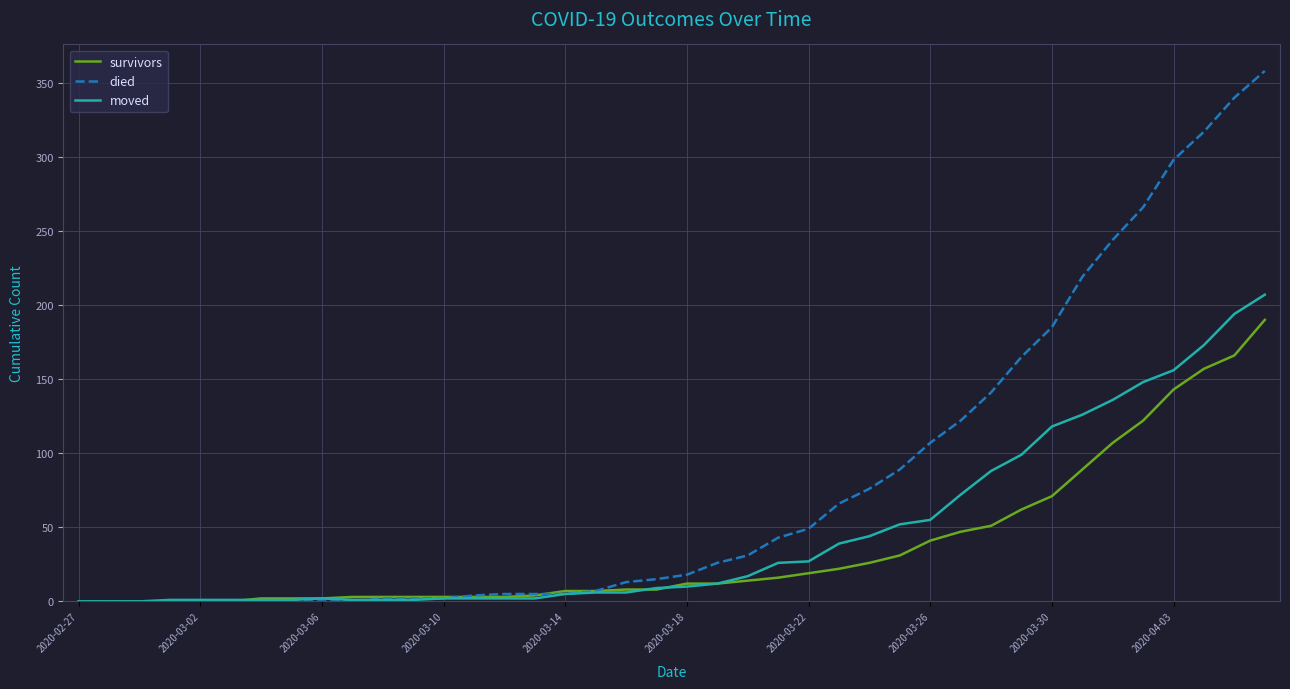

Rank the series by their maximum value, from highest to lowest.

died, moved, survivors